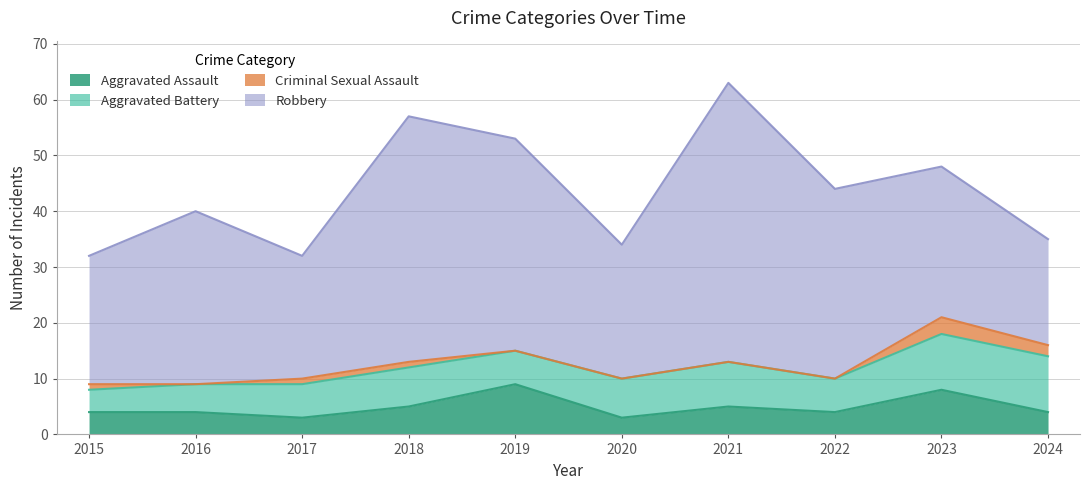

What is the maximum value for Robbery?

50